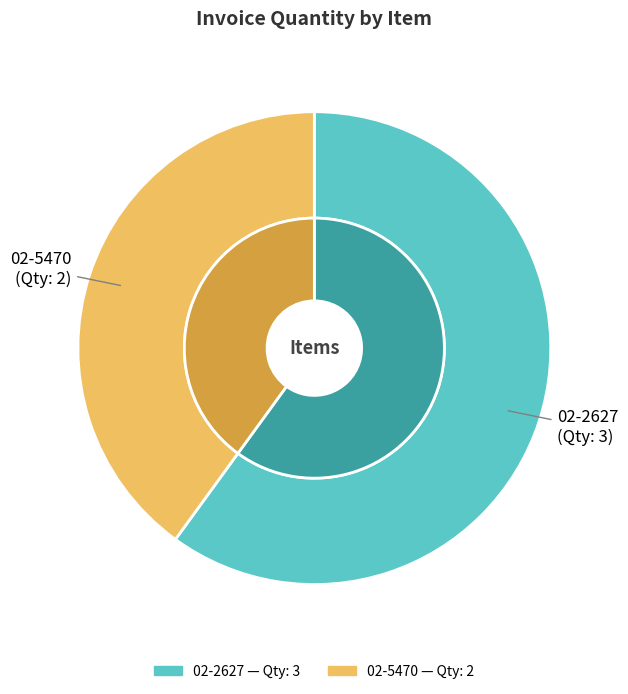

Is it true that 02-5470 is 40% of the pie?

True